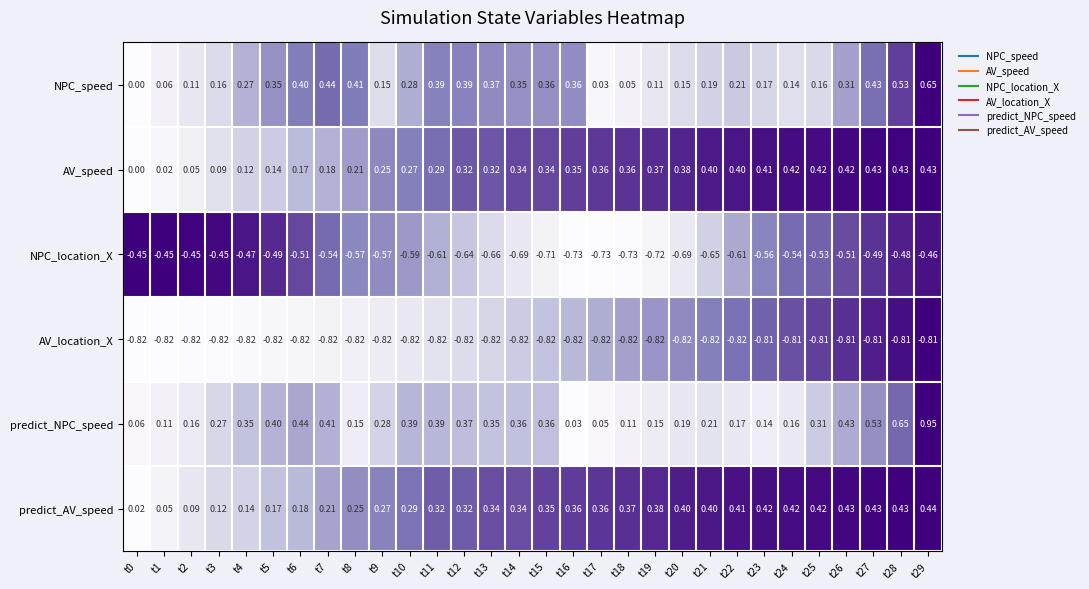

Which series has the largest range (max minus min)?

predict_NPC_speed